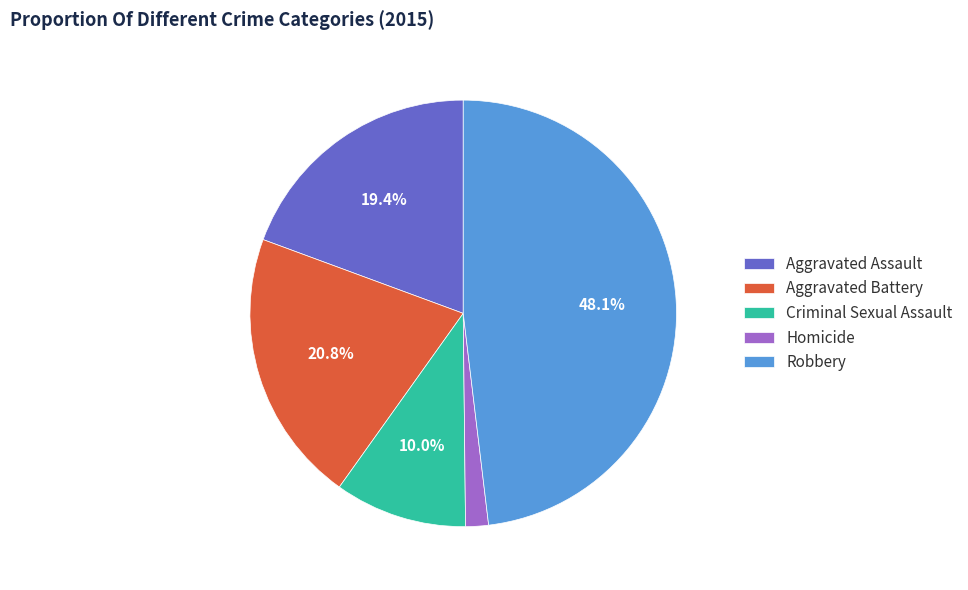

Is it true that Robbery is 48% of the pie?

True